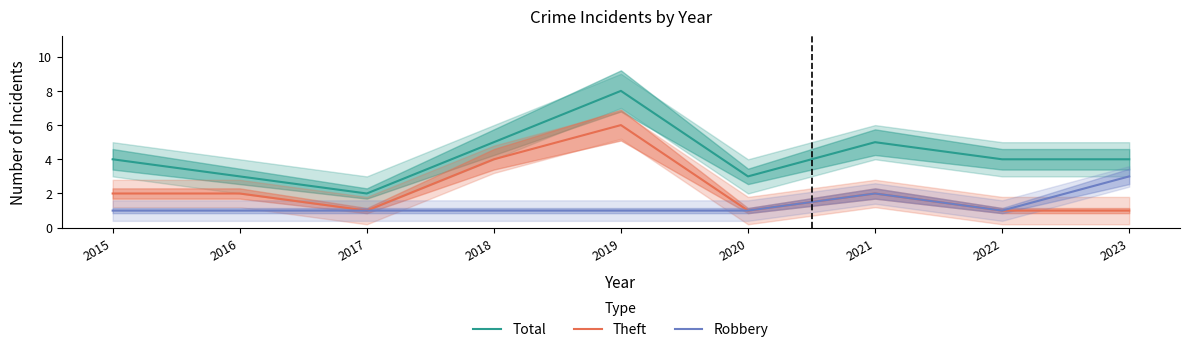

What are all the series names shown in the legend?

Total, Theft, Robbery